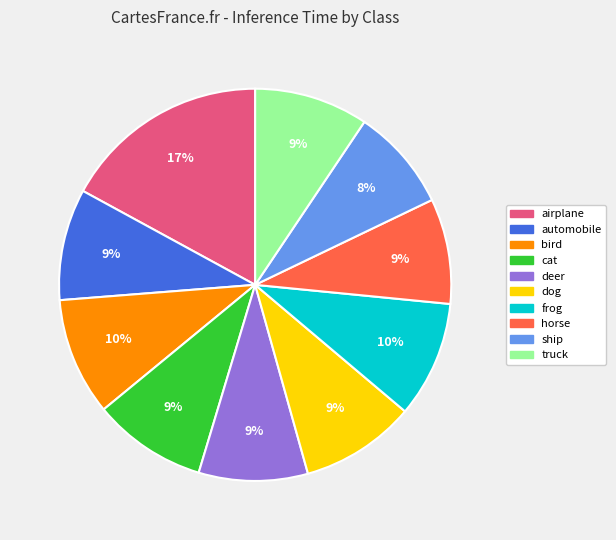

Does truck account for over 50% of the chart?

No